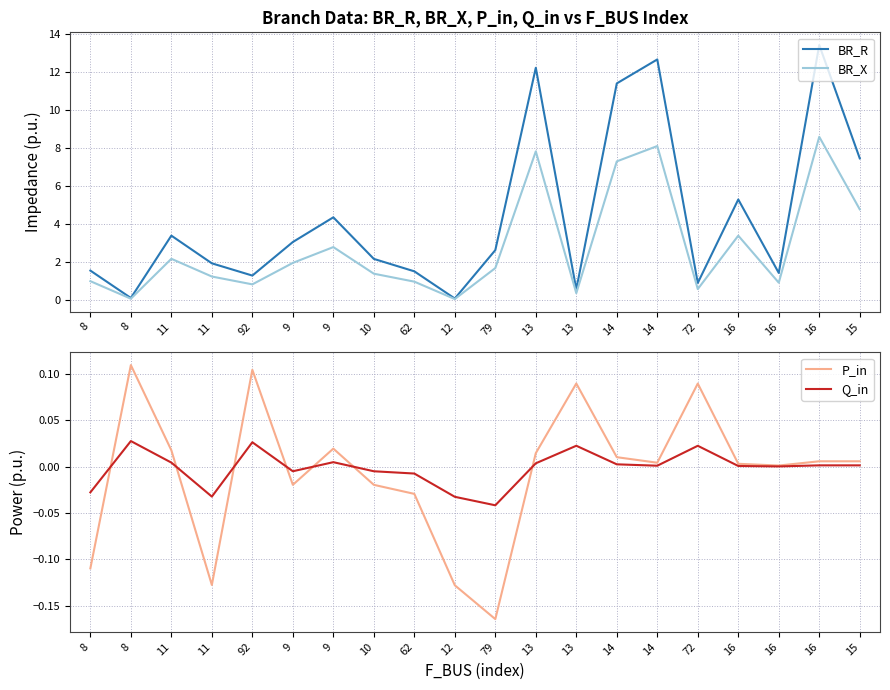

Does the chart display data point markers on the line(s)?

No